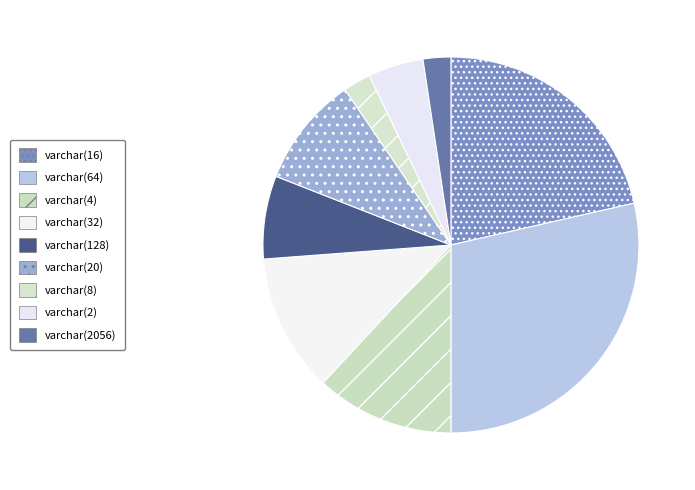

What is the change in value from varchar(4) to varchar(20)?

-1